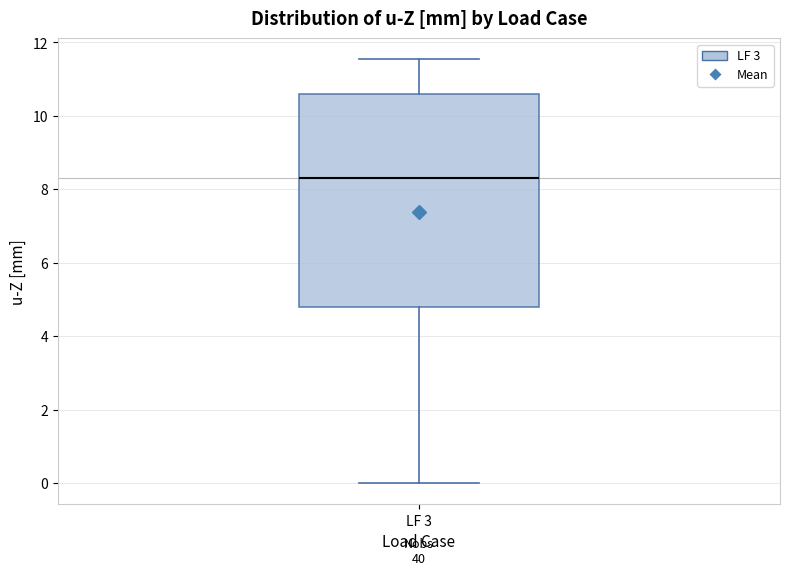

Transcribe this box plot: give where the median line is, the range the box spans, and where the two whiskers end, as read against the y-axis. The values are not printed on the chart, so give them approximately, as read against the axis.

median 8.4, box 4.8 to 10.6, whiskers 0.0 to 11.6